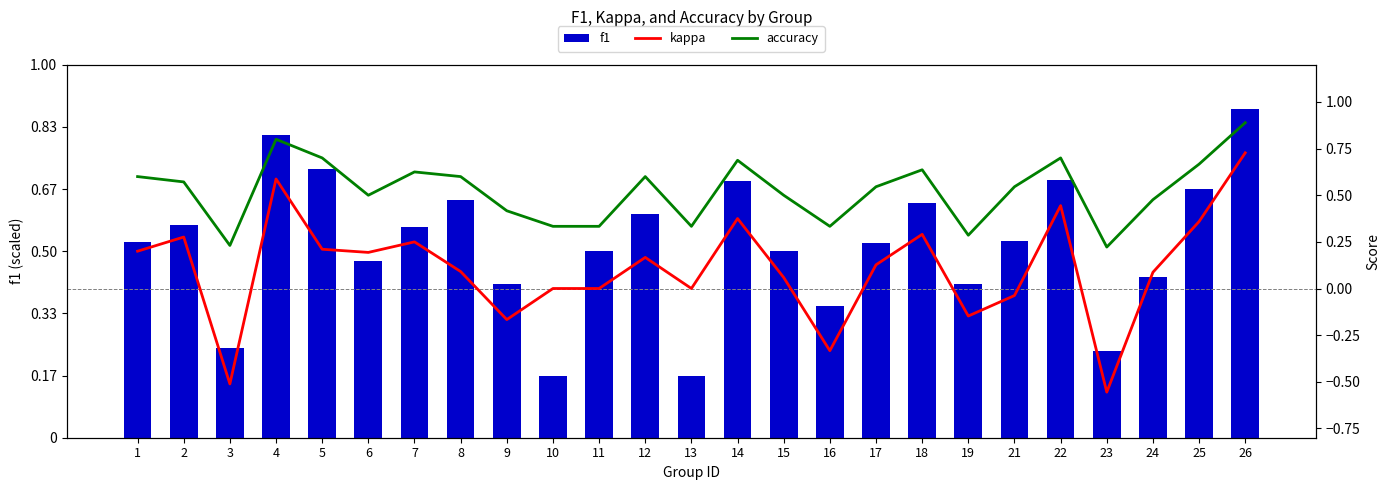

What is the spread (max minus min) of values at 26?

211.0